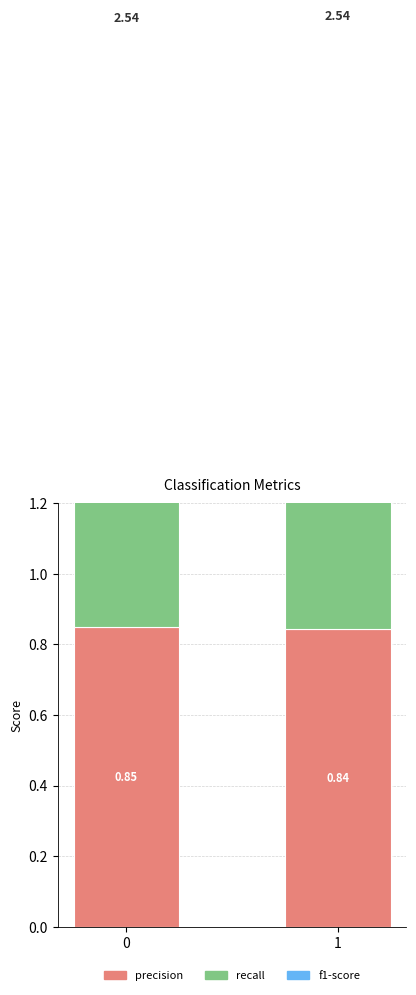

Which label corresponds to the largest value in the chart?

1